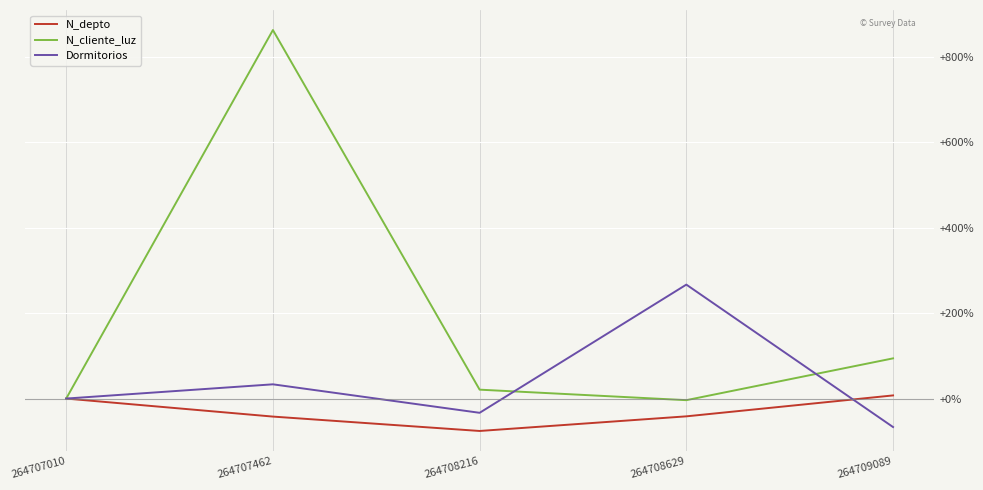

The N_depto series shows -74.9 at 264707462. True or false?

False